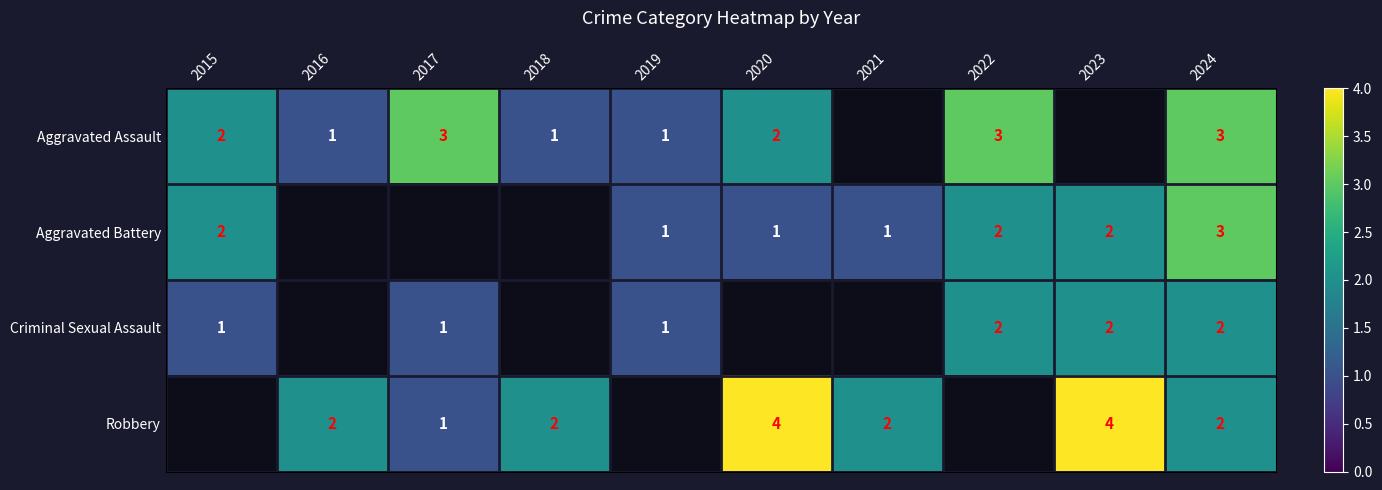

What is the minimum value shown in the chart?

1.0